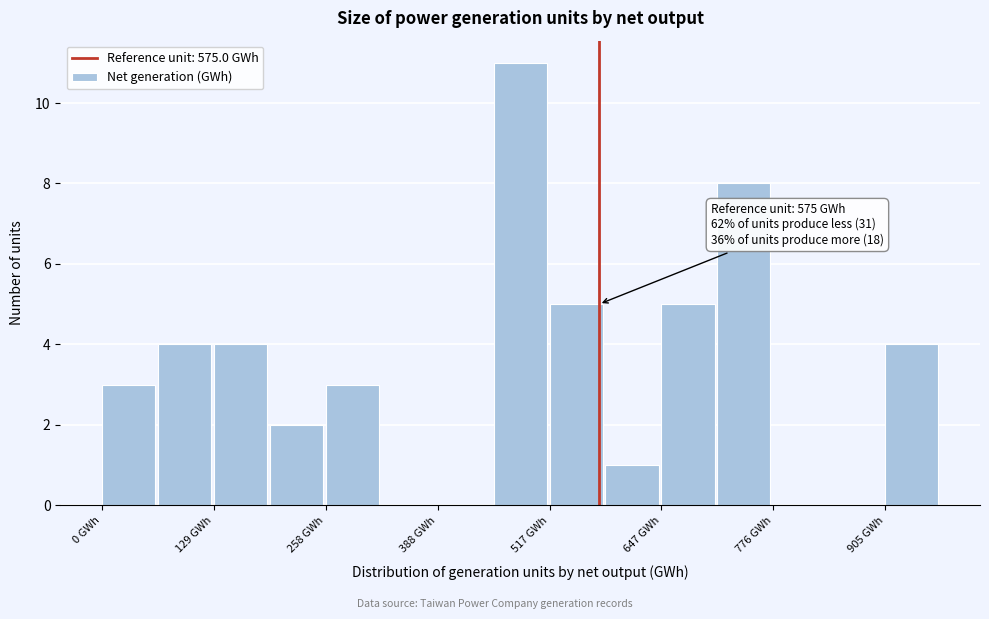

Read against the x-axis, roughly where is the centre of the tallest bar?

480